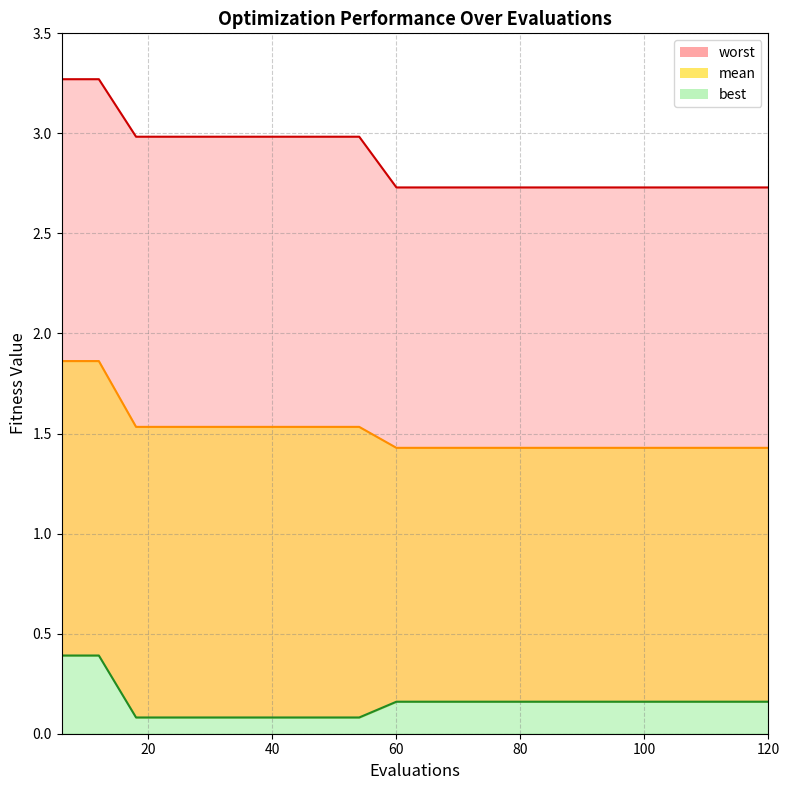

What is the lowest value of the best series?

0.1